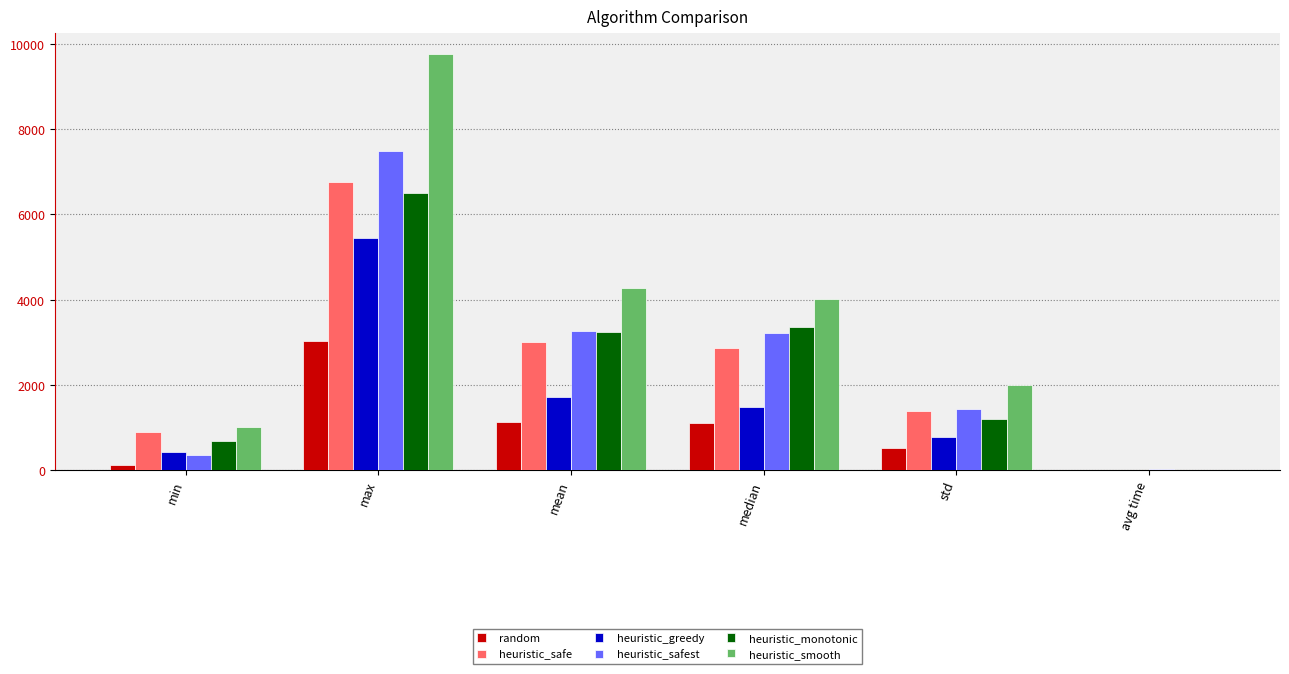

At which label does random reach its peak?

max